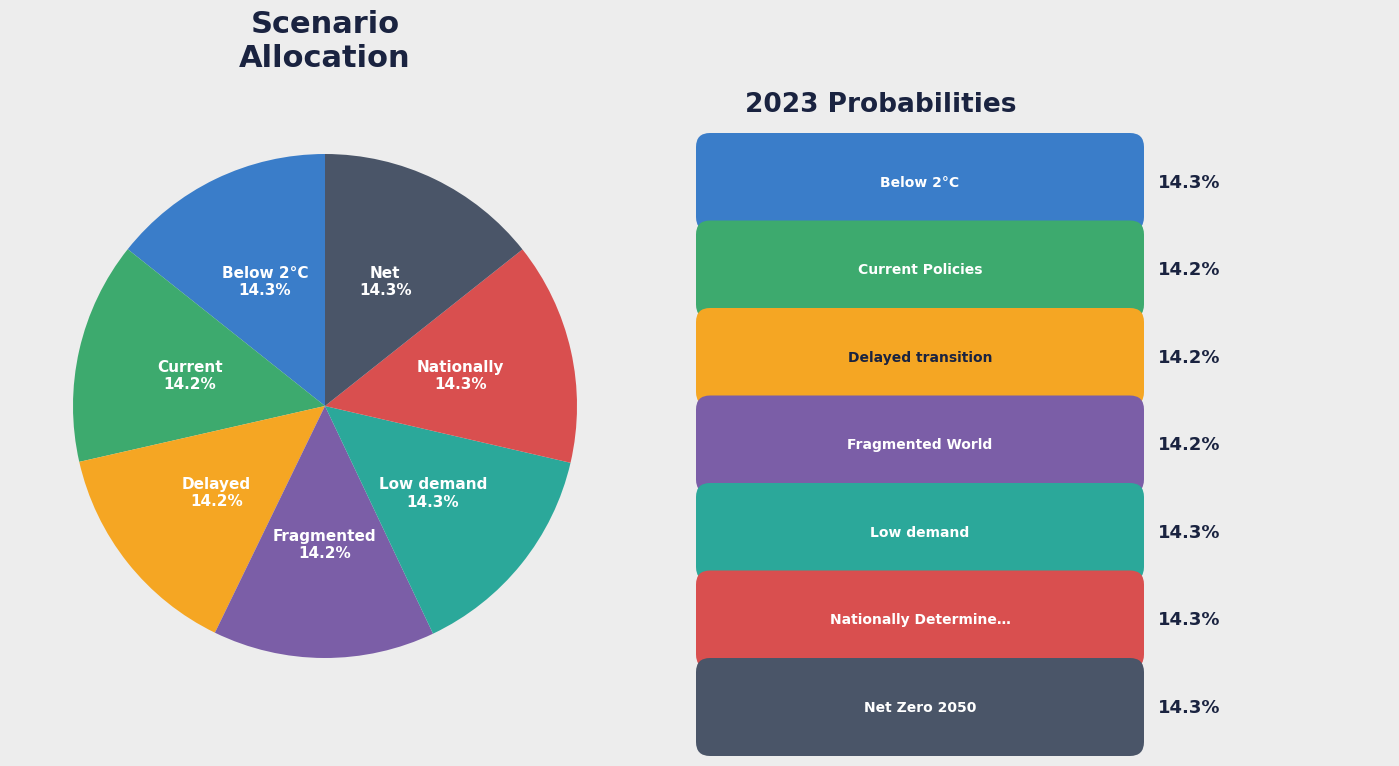

Does any single category account for the majority?

No